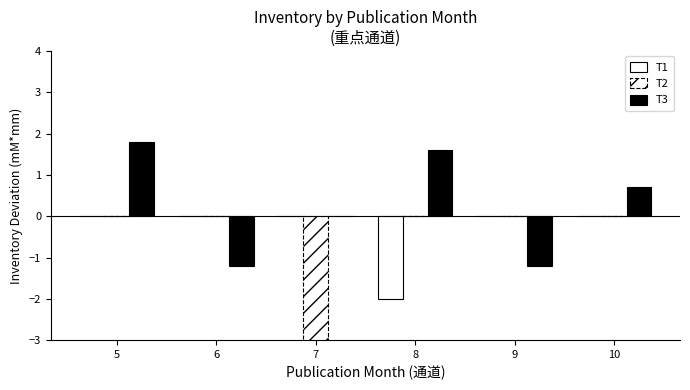

Count the T2 values in the range 0 to 1.

5